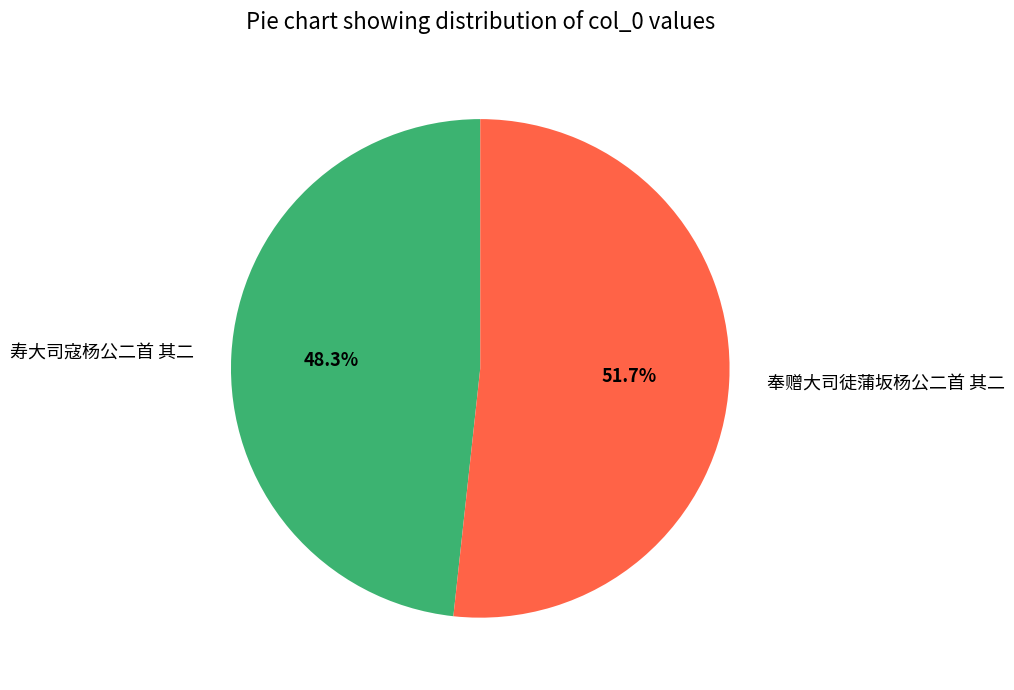

What percentage is NOT represented by 奉赠大司徒蒲坂杨公二首 其二?

48.3%